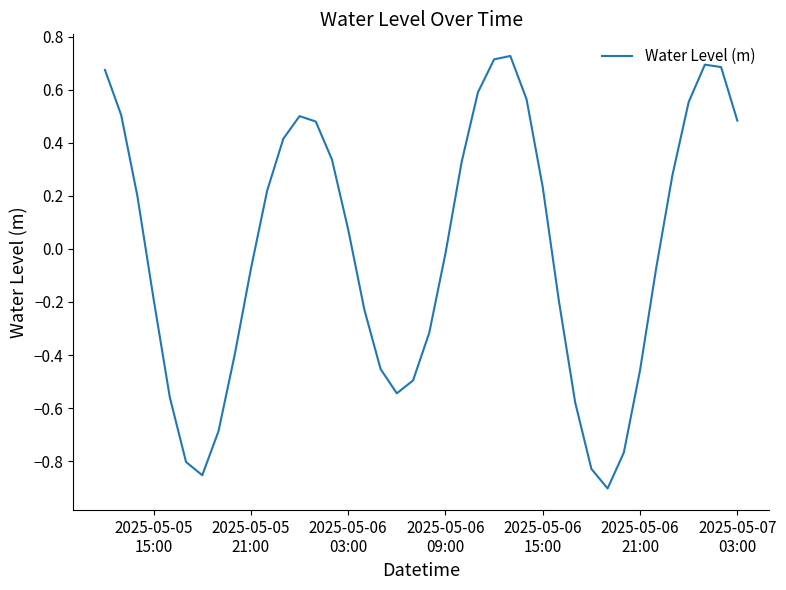

What is the difference between the maximum and minimum values?

1.6